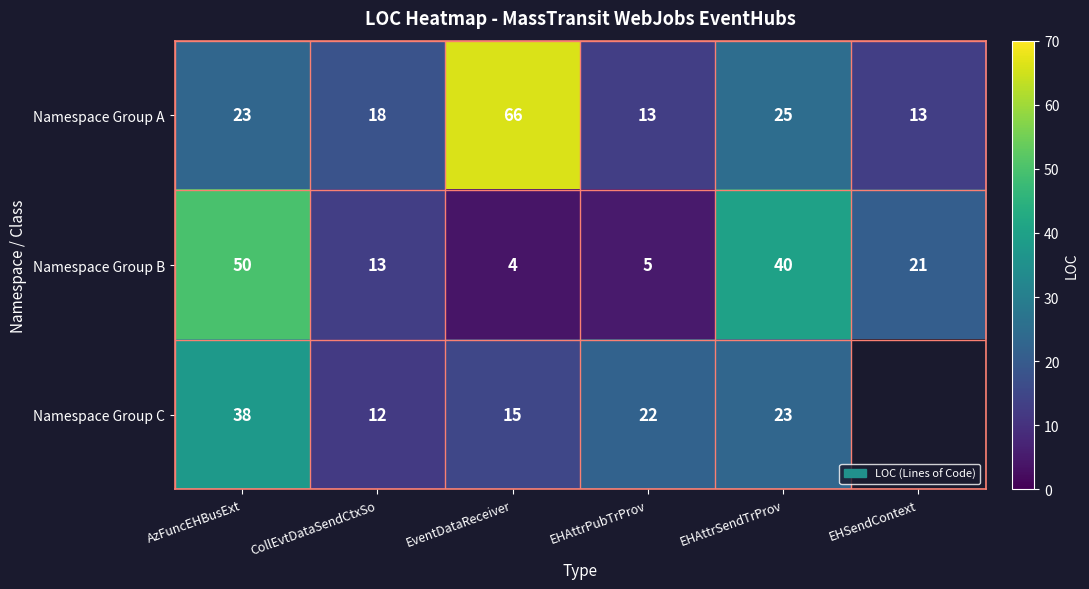

What is the minimum value shown in the chart?

4.0